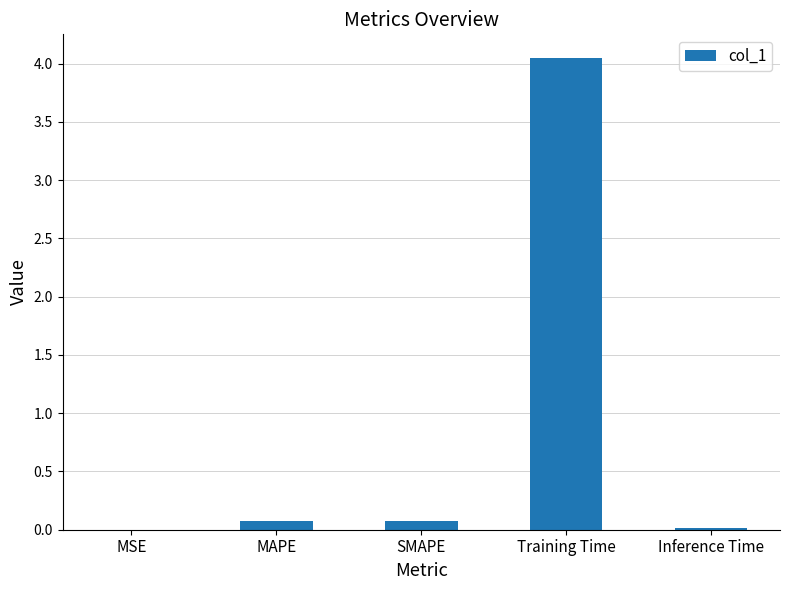

True or false: the data shows 0.0 at Inference Time.

True